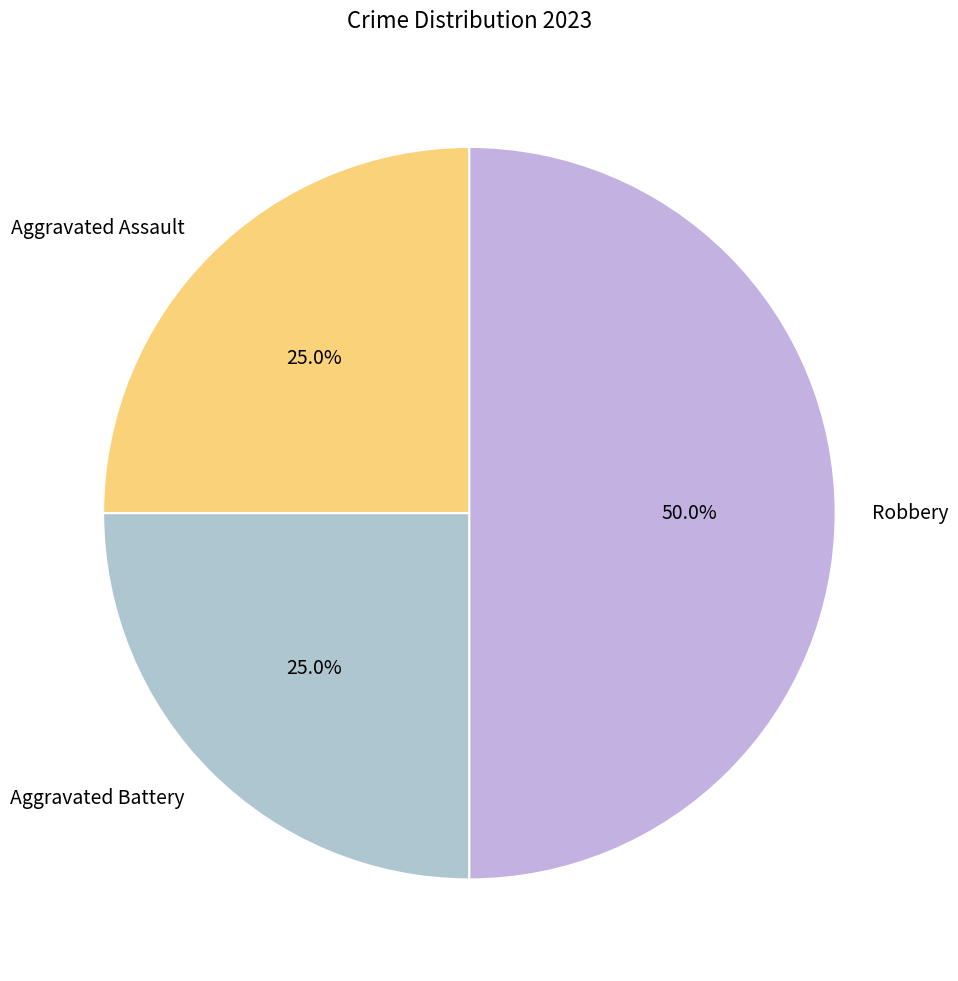

Which has a higher value, Aggravated Assault or Robbery?

Robbery